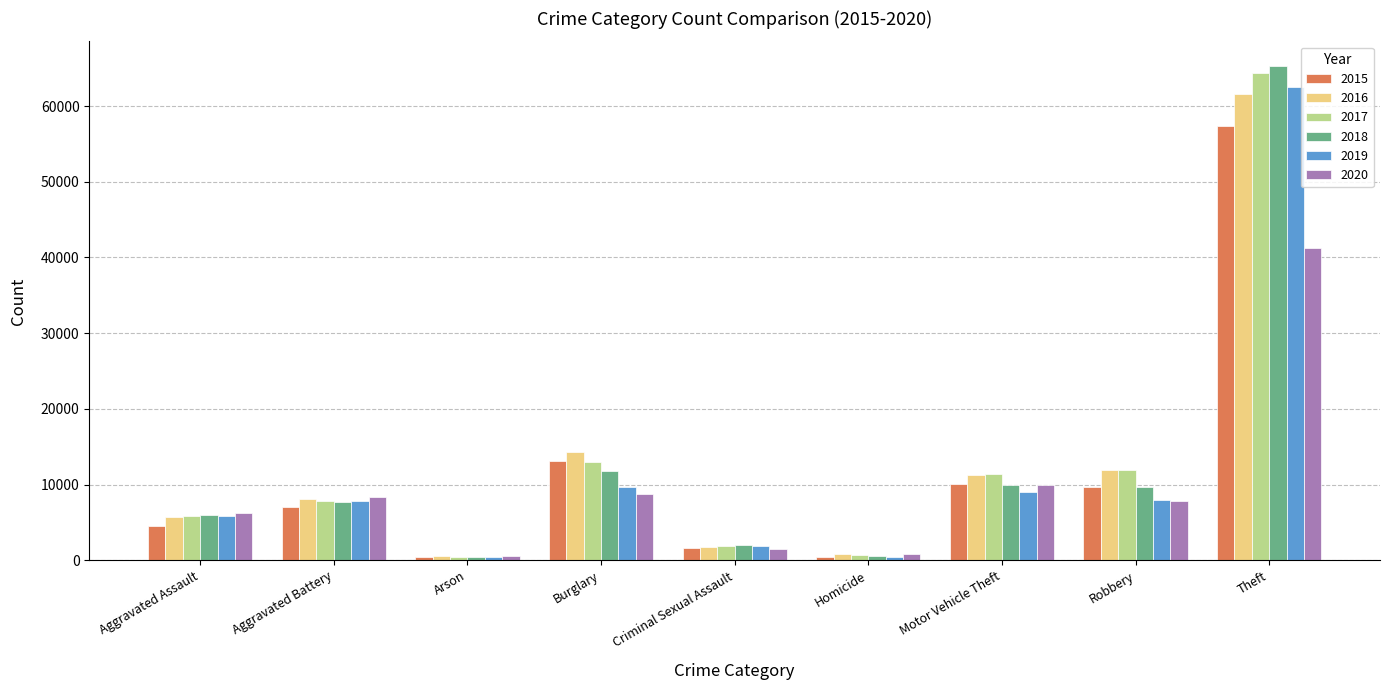

What is the average value of the 2018 series?

12594